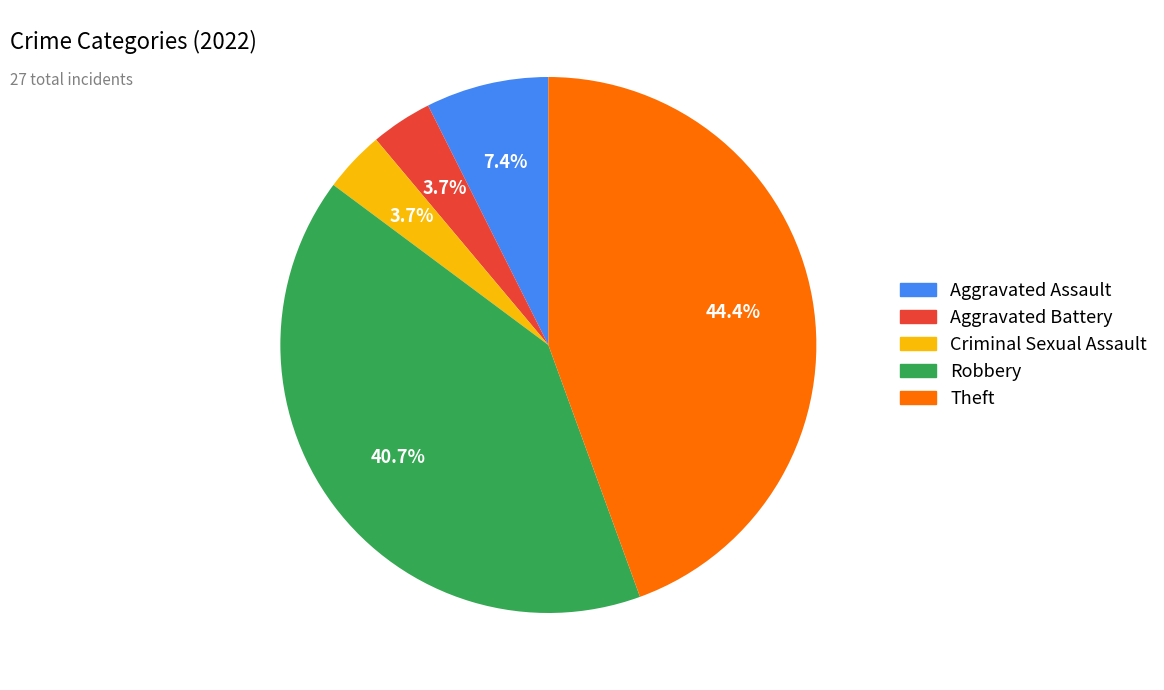

To the nearest percent, what is the difference between the largest and smallest slice percentages?

41%